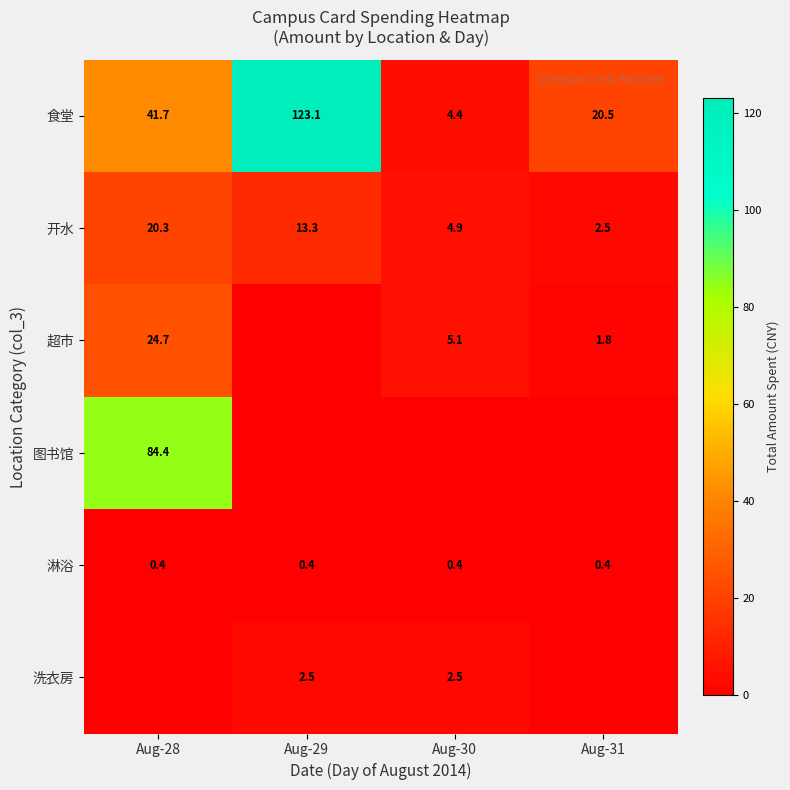

List the labels in order of 开水 value, smallest first.

Aug-31, Aug-30, Aug-29, Aug-28